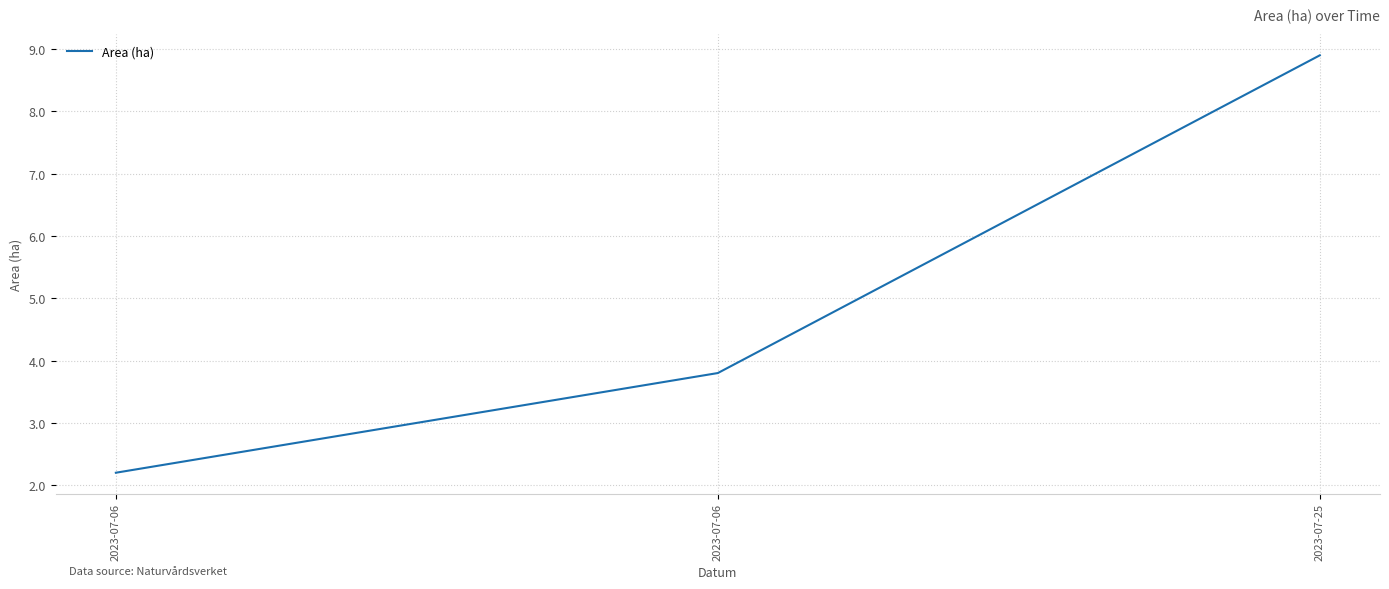

Count the number of values greater than 3.

2